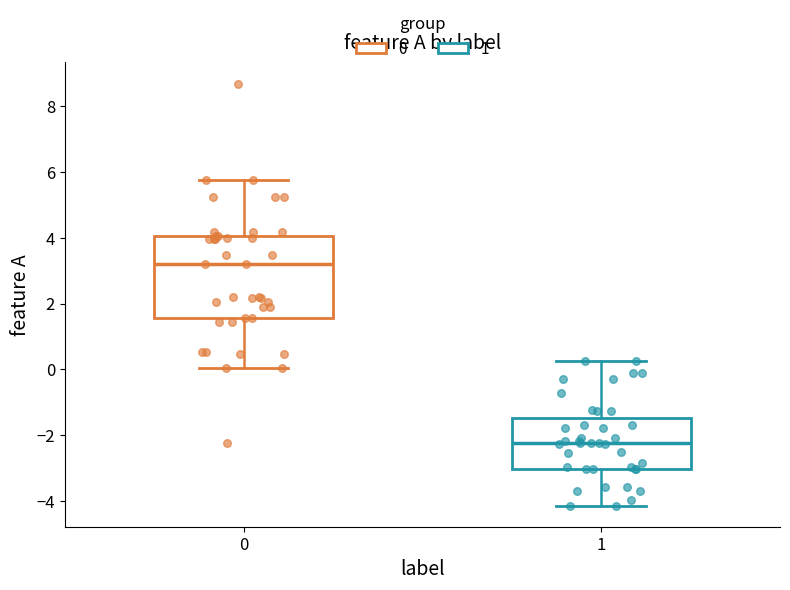

Comparing the boxes themselves (not the whiskers), which one is the tallest?

0